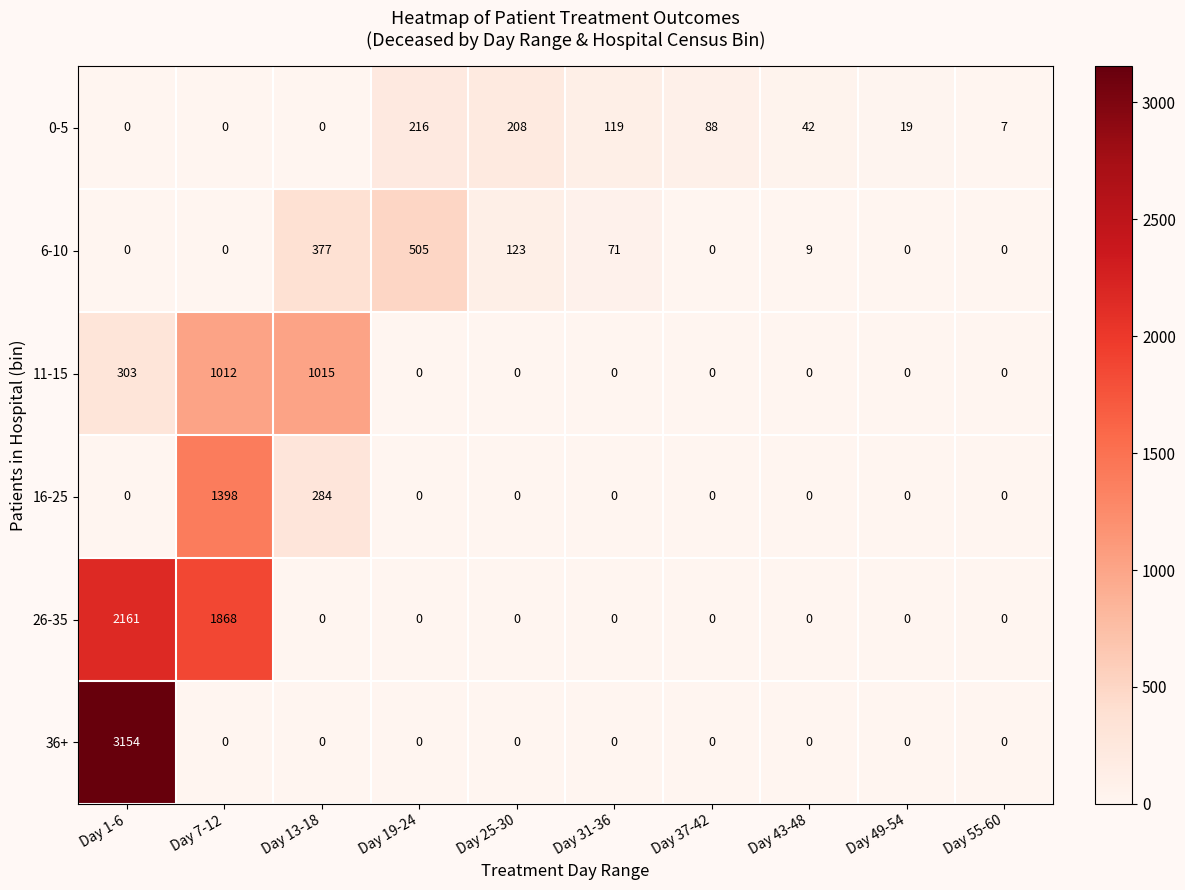

True or false: 6-10 has a value of 0 at Day 1-6.

True